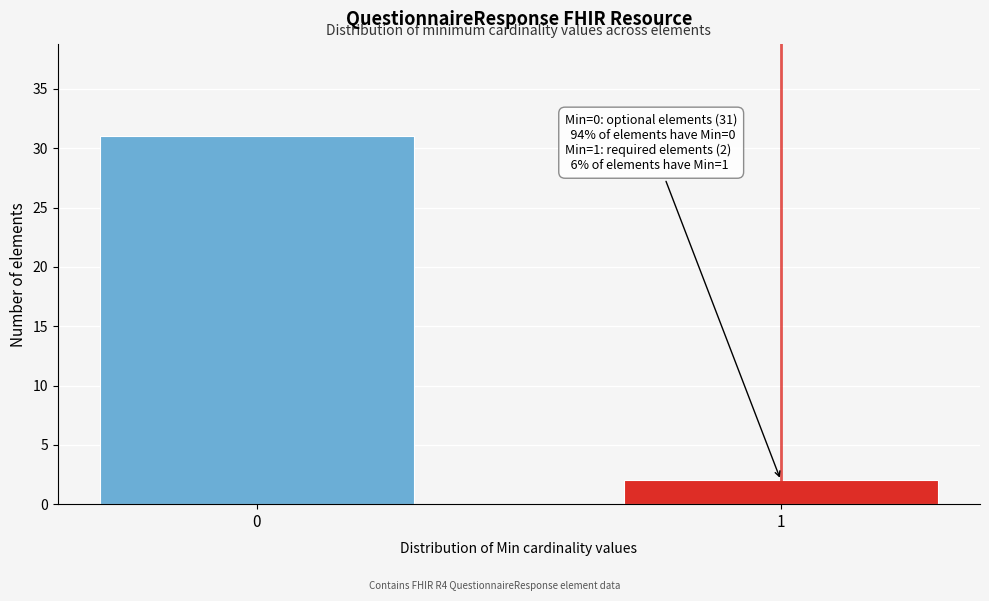

Reading left to right, transcribe all the data shown in this chart.

31	2